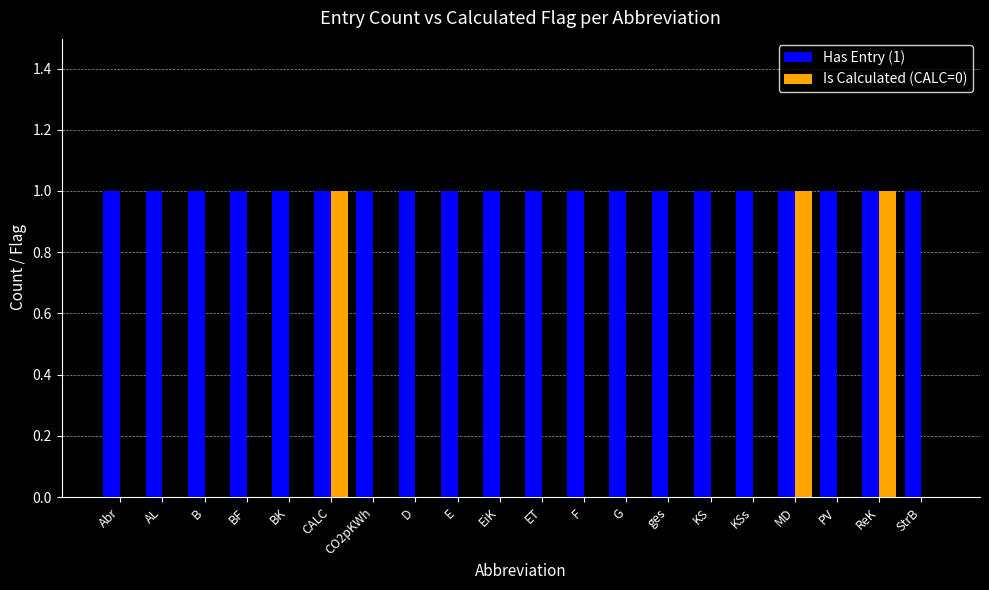

Between G and ReK, which series saw the biggest shift?

Is Calculated (CALC=0)